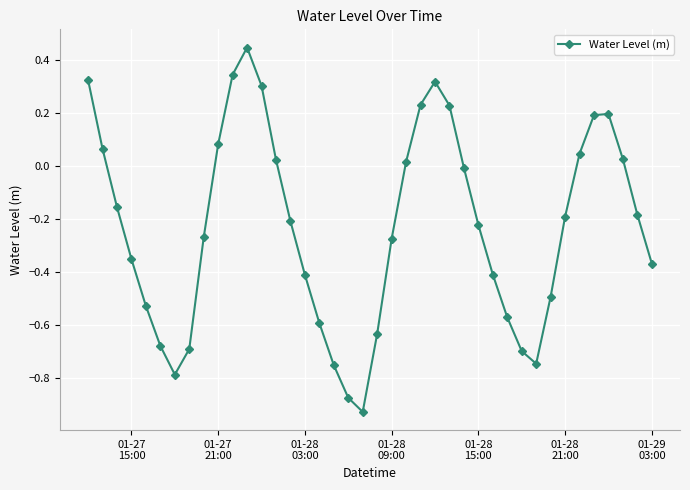

True or false: there are more than 1 points higher than both neighbors.

True